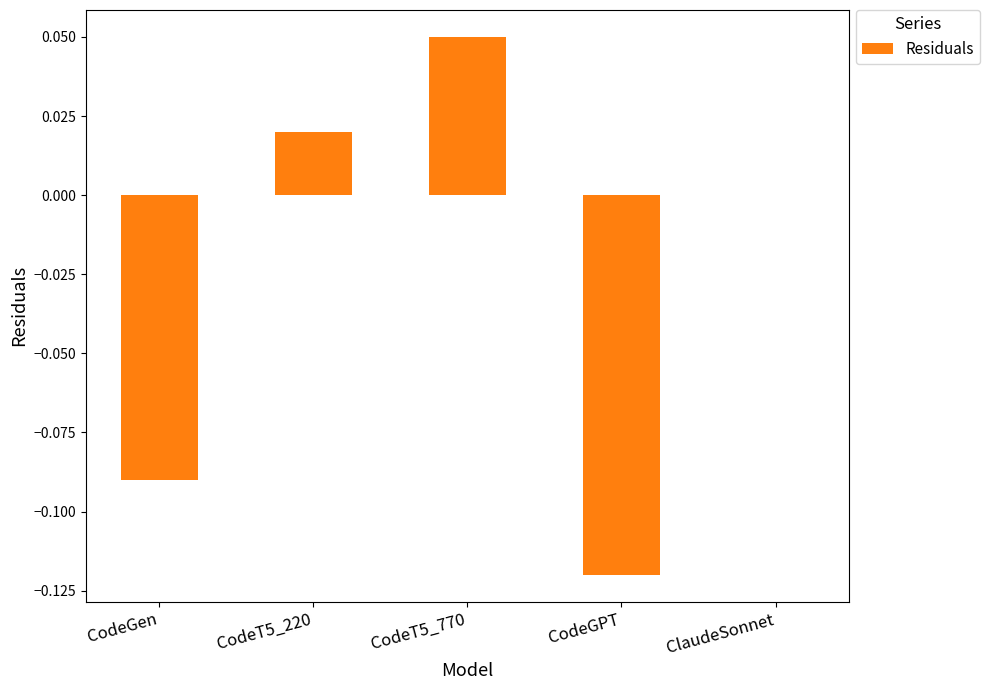

Between CodeT5_220 and CodeGPT, which is larger?

CodeT5_220